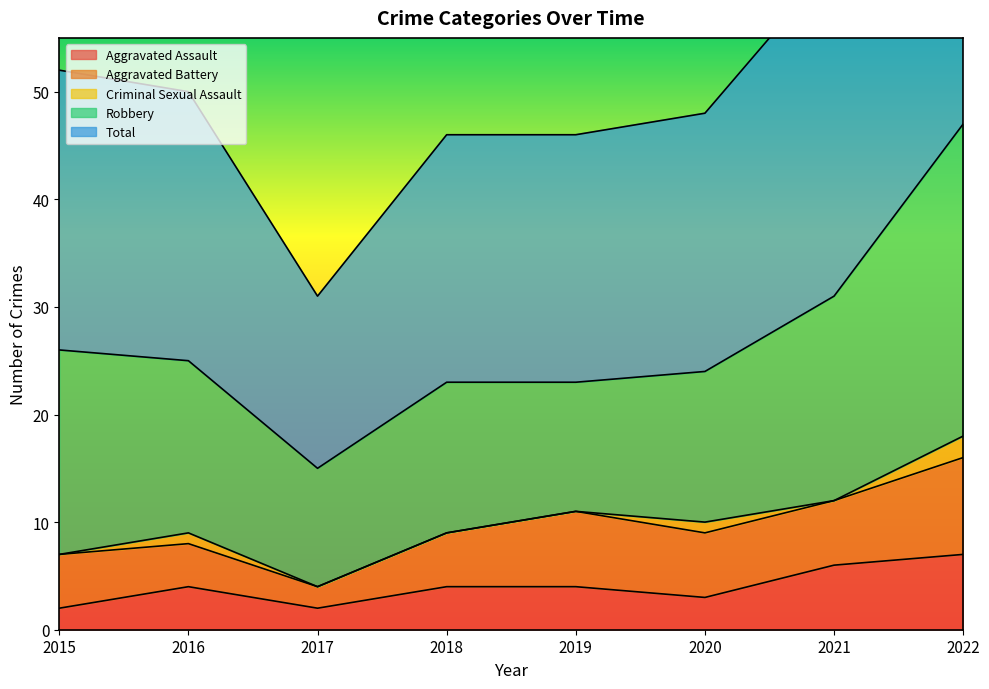

How many Criminal Sexual Assault values are between 0 and 1?

7